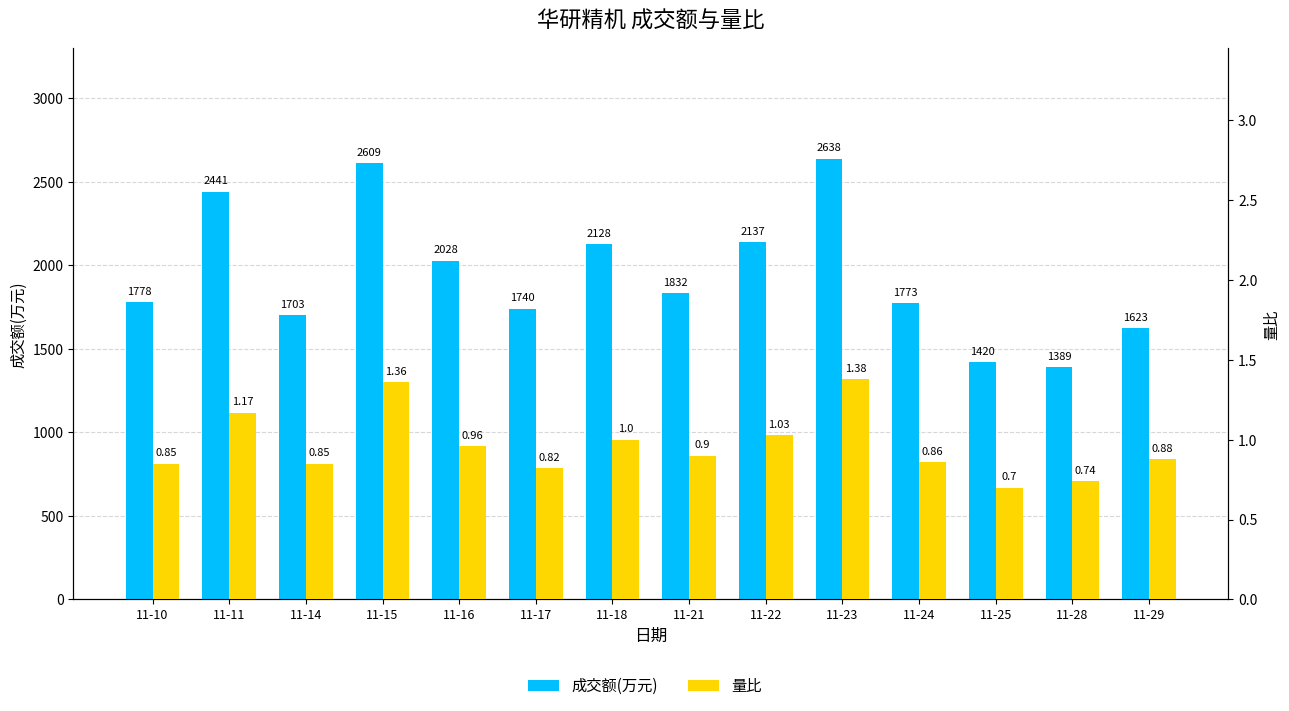

List the series in order of their peak value, lowest first.

量比, 成交额(万元)